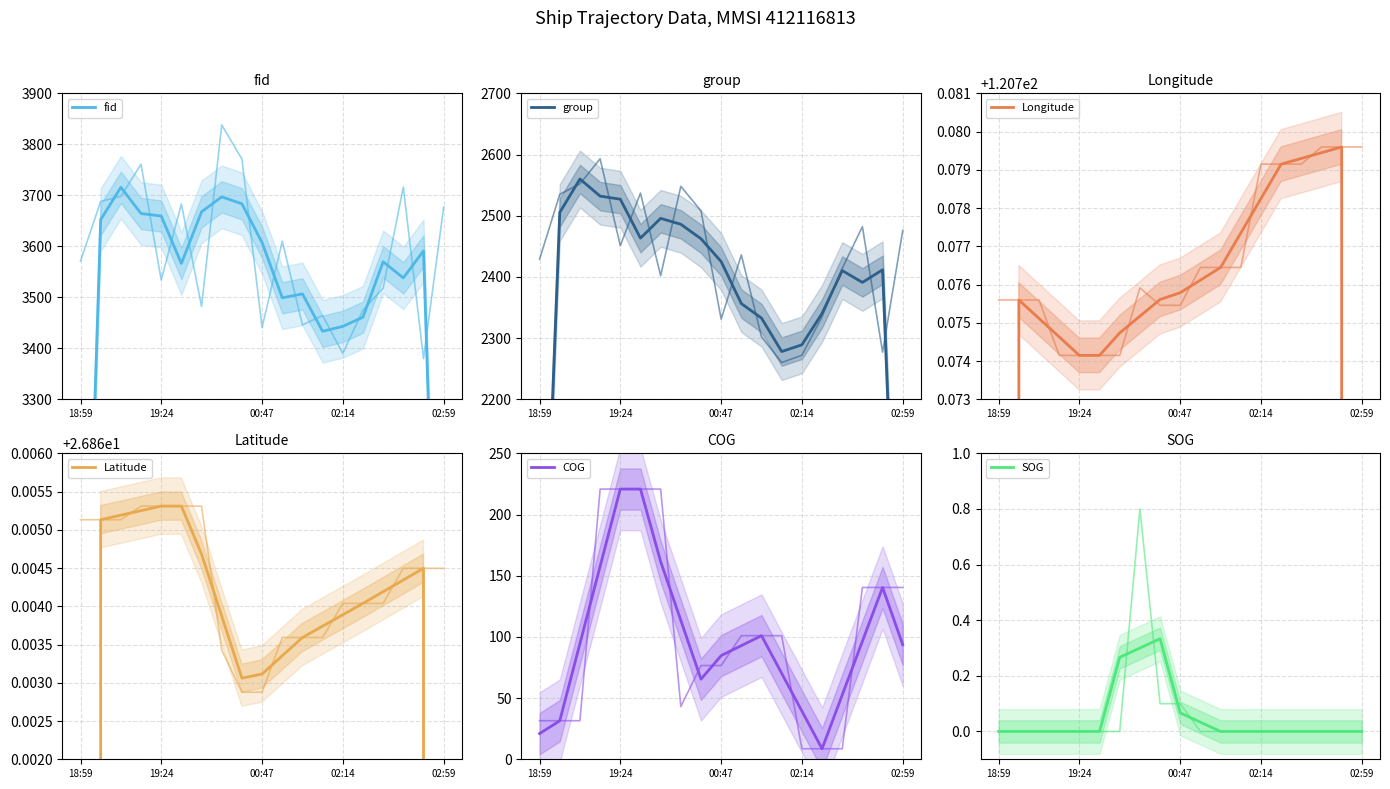

At which category does the chart reach its minimum across all series?

18:59